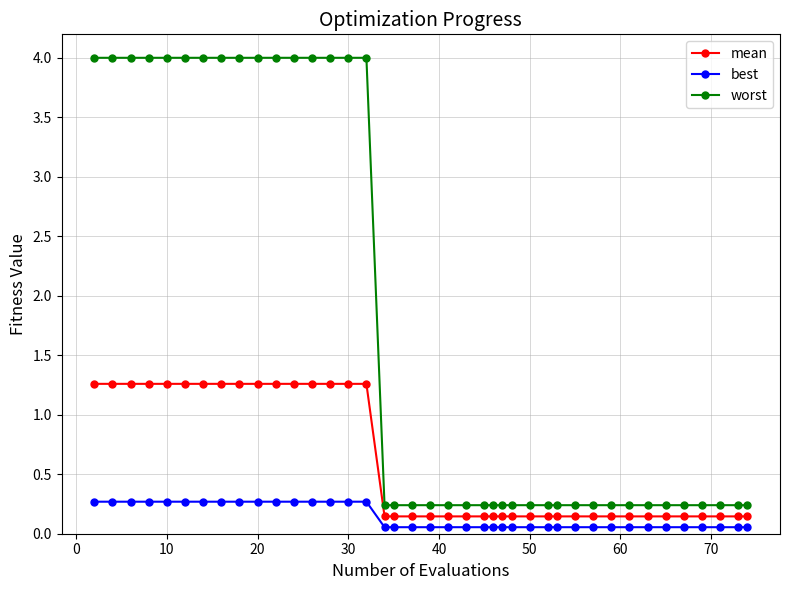

Which series has the largest range (max minus min)?

worst